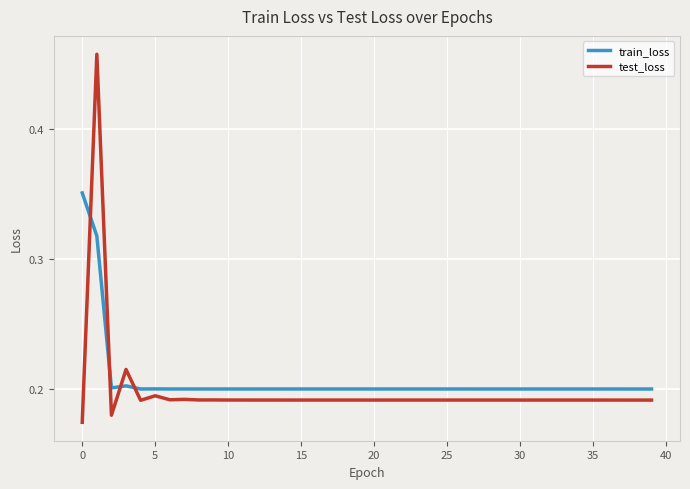

What are all the series names shown in the legend?

train_loss, test_loss